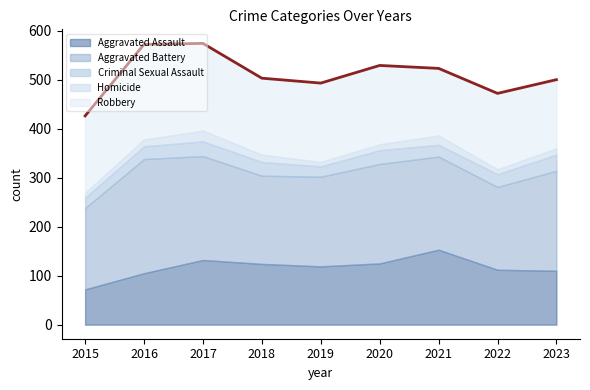

True or false: Robbery and Homicide cross at least once.

False